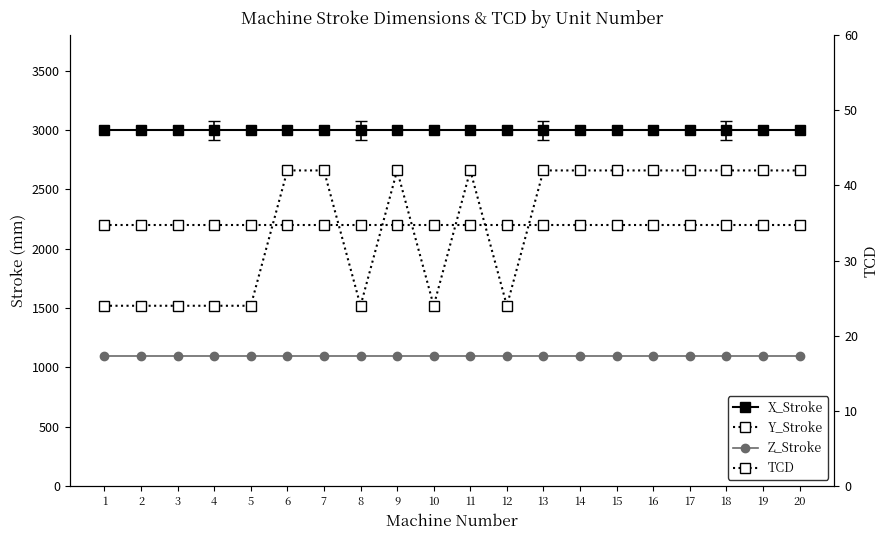

At which category is the sum across all series the highest?

6